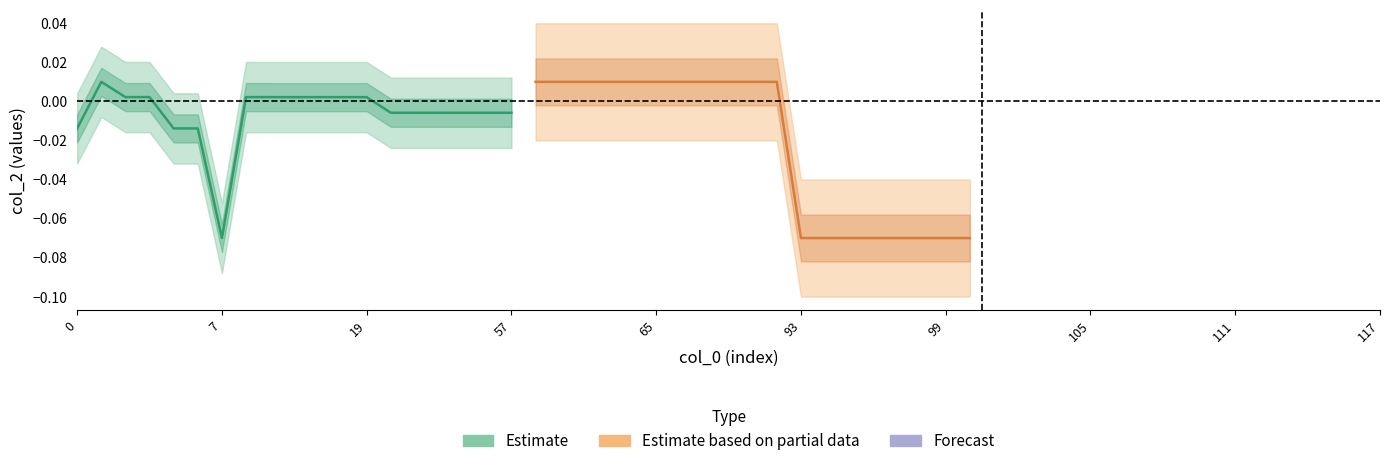

Reading left to right, transcribe all the data shown in this chart.

Estimate: -0.0	0.0	0.0	0.0	-0.0	-0.0	-0.1	0.0	0.0	0.0	0.0	0.0	0.0	-0.0	-0.0	-0.0	-0.0	-0.0	-0.0
Estimate based on partial data: 0.0	0.0	0.0	0.0	0.0	0.0	0.0	0.0	0.0	0.0	0.0	-0.1	-0.1	-0.1	-0.1	-0.1	-0.1	-0.1	-0.1